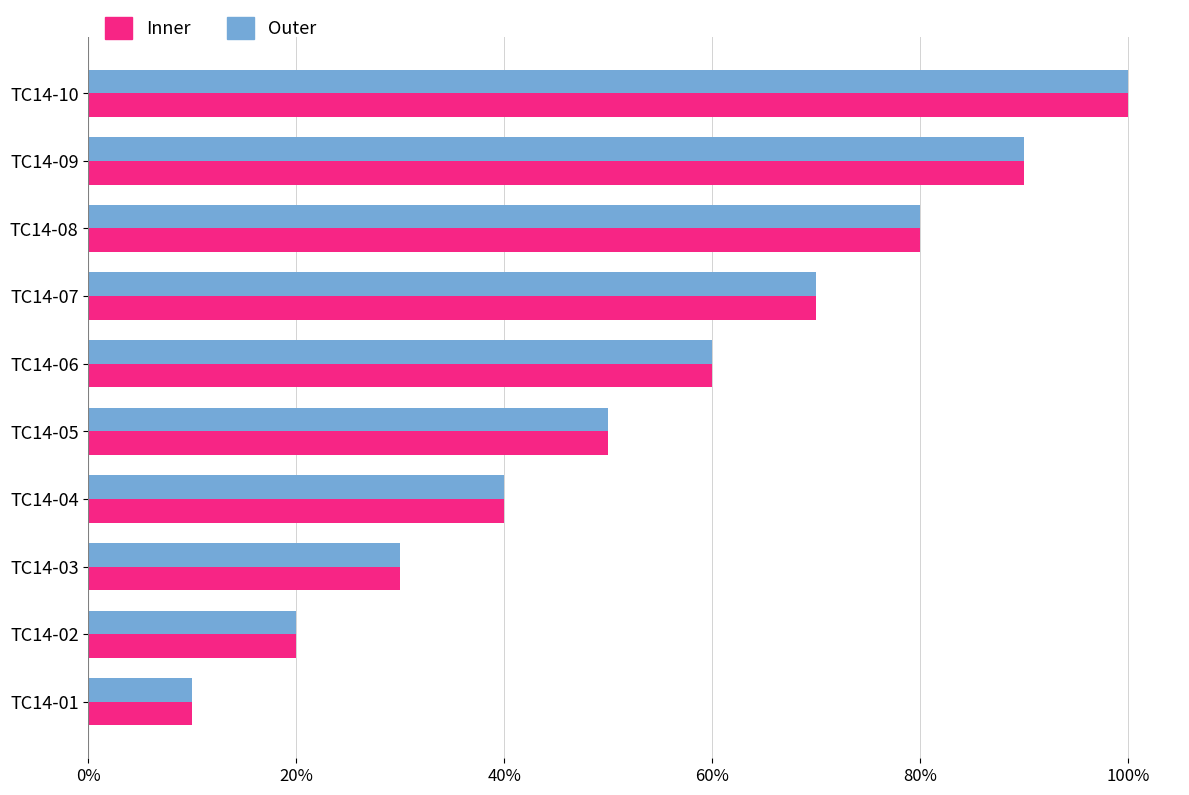

What are all the series names shown in the legend?

Inner, Outer